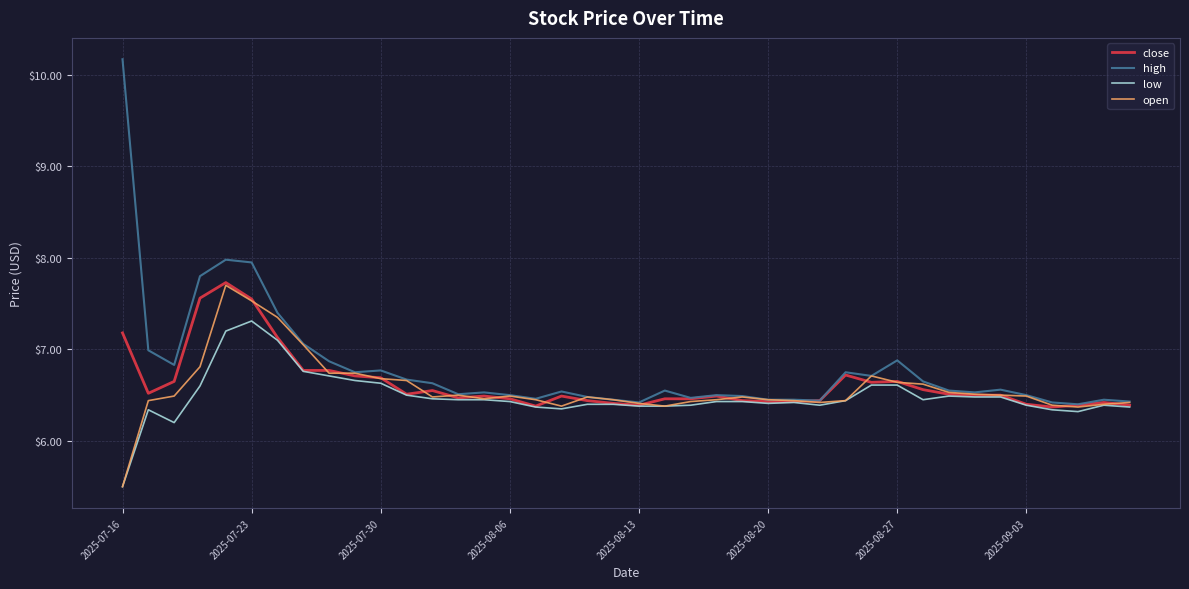

How many lines are shown in the chart?

4